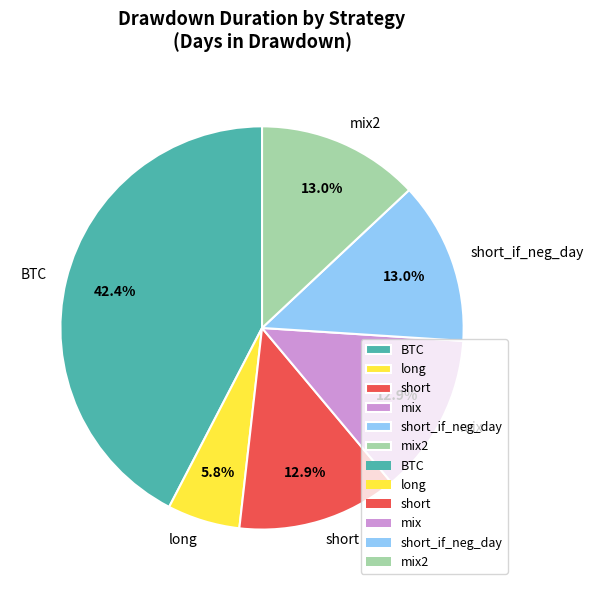

To the nearest percent, what is the difference between the largest and smallest slice percentages?

37%